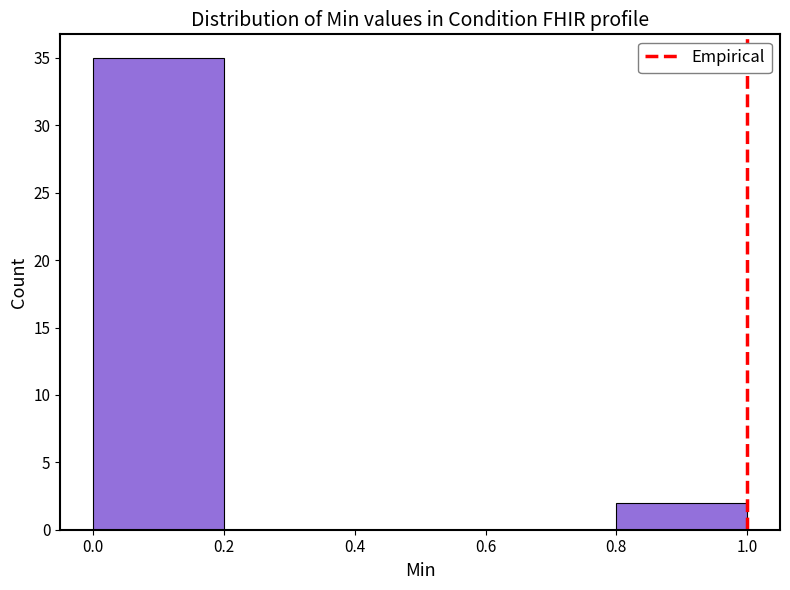

Reading left to right, list every bar in this chart as the range it spans on the x-axis followed by its height. The values are not printed on the chart, so give them approximately, as read against the axis.

0.0 to 0.2: 35
0.2 to 0.4: 0
0.4 to 0.6: 0
0.6 to 0.8: 0
0.8 to 1.0: 2